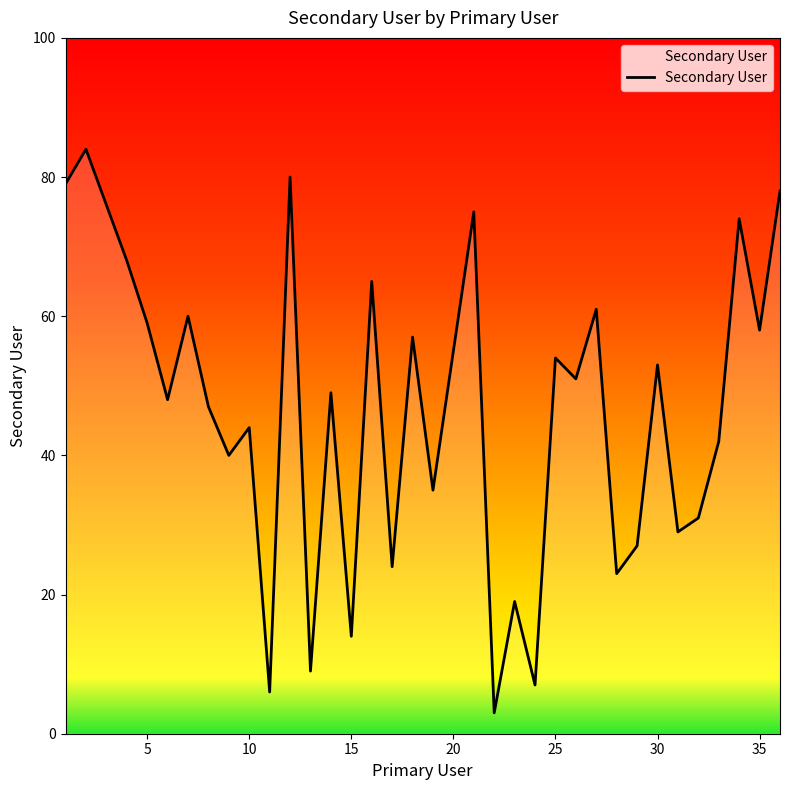

What is the sum of all values?

1684